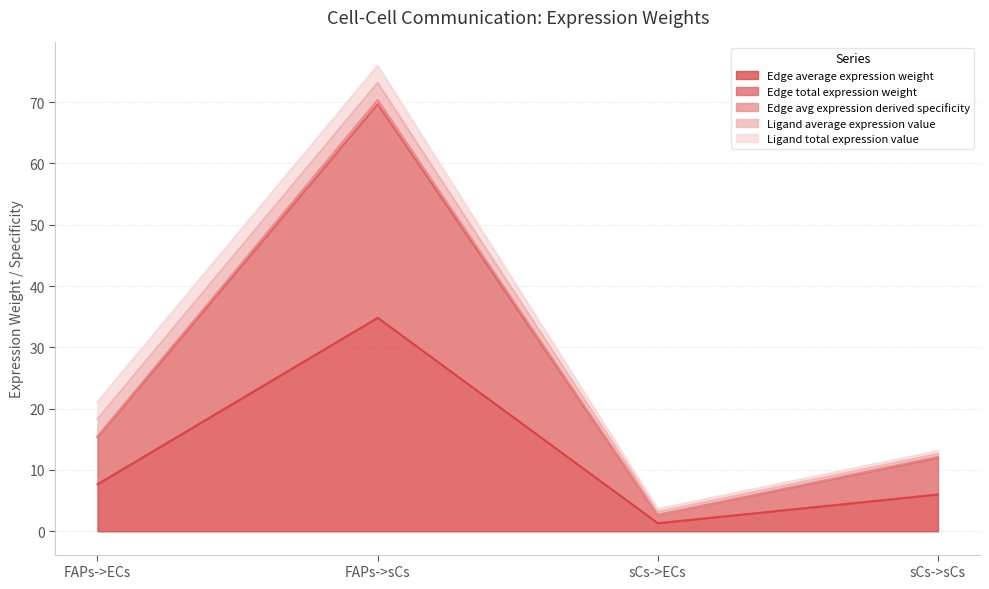

What is the maximum value shown in the chart?

70.3